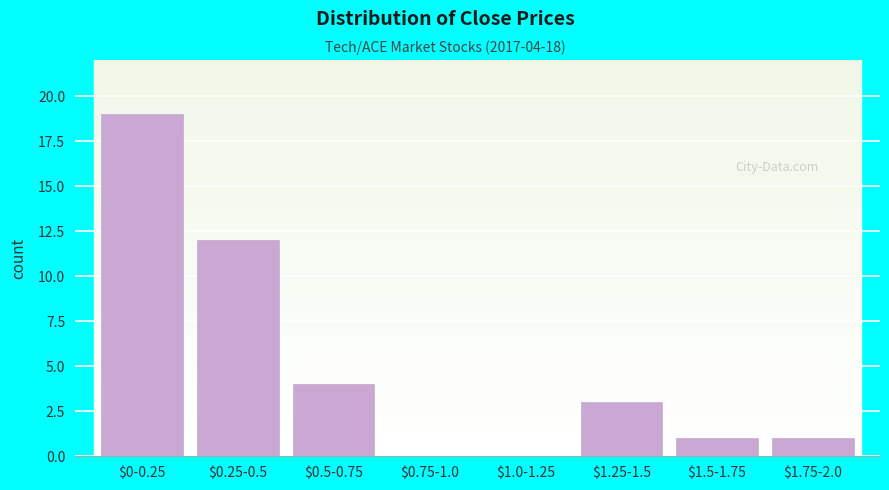

The value at $1.75-2.0 is 1. True or false?

True